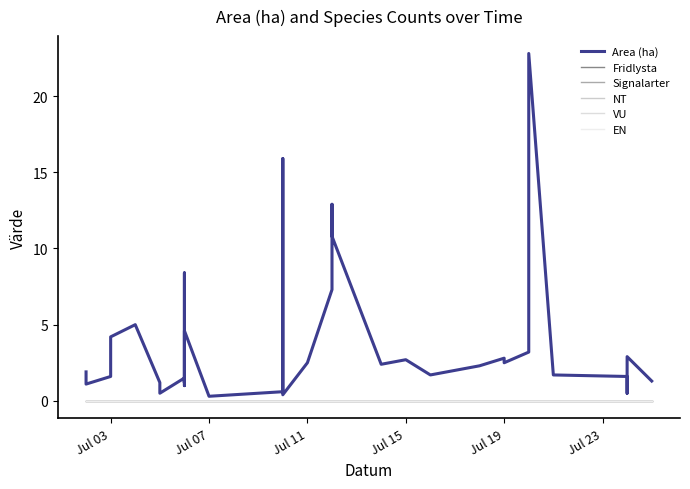

At which category does the chart reach its minimum across all series?

Jul 03